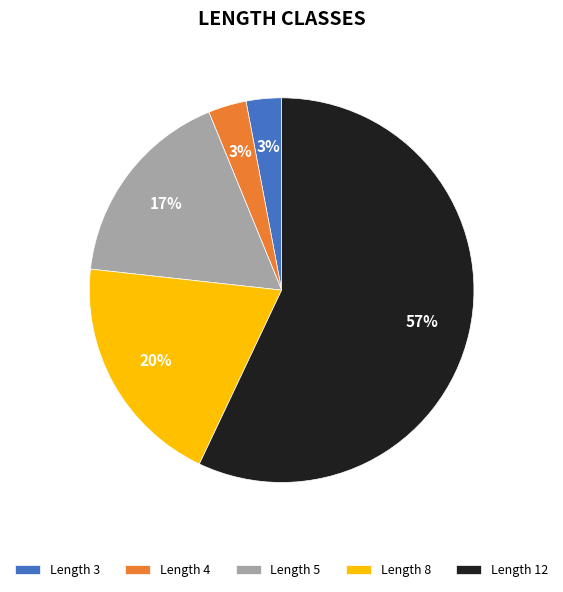

Is the sum of Length 4 and Length 8 greater than half?

No